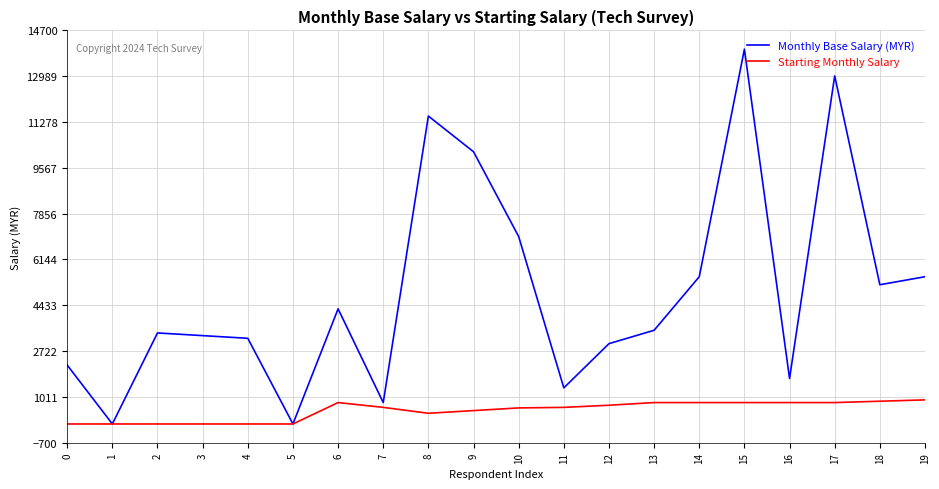

How many lines are shown in the chart?

2